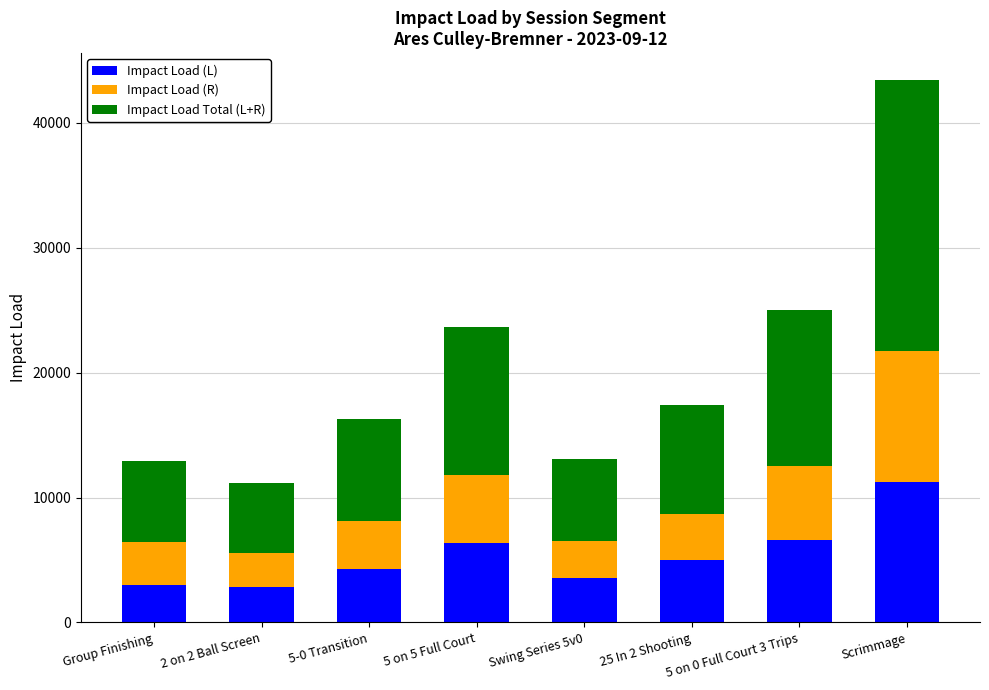

What is the minimum value for Impact Load (L)?

2876.6